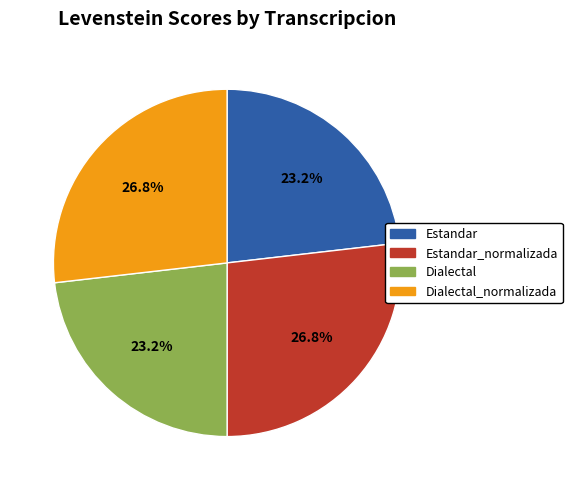

Does Dialectal account for over 50% of the chart?

No